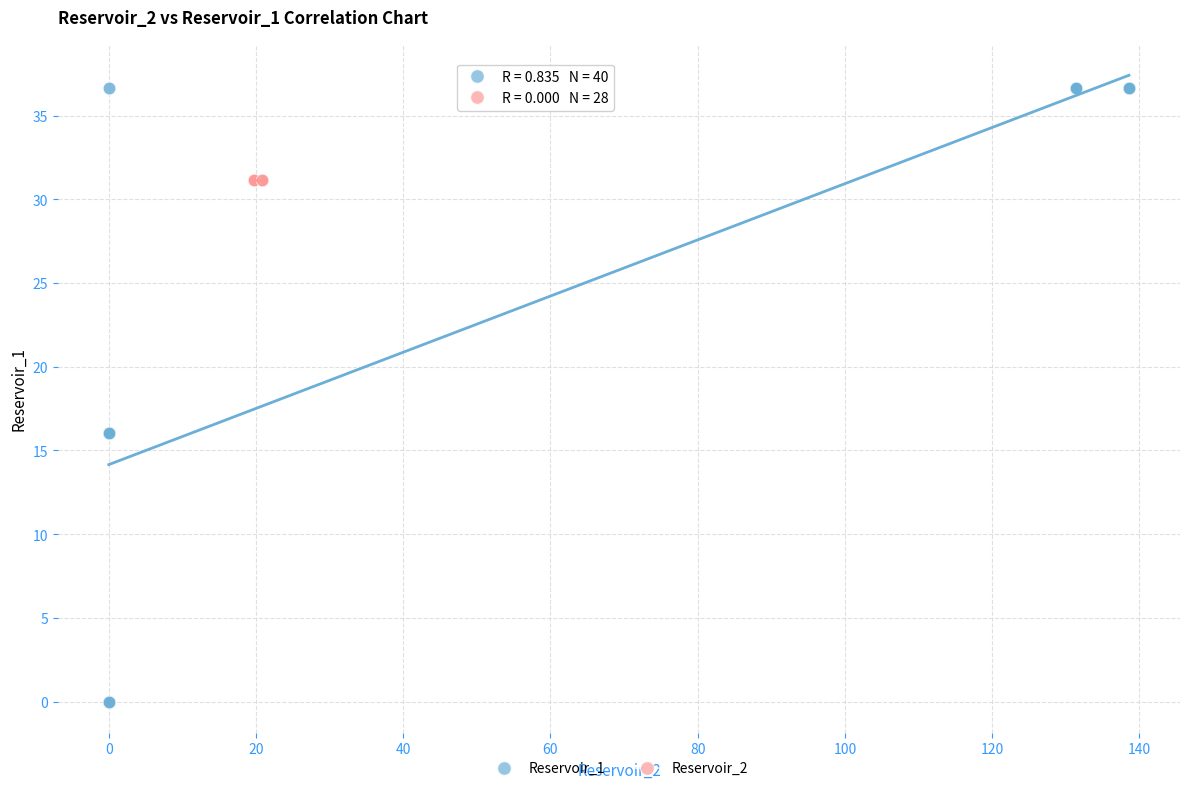

Which series contains the highest Y value?

Reservoir_1